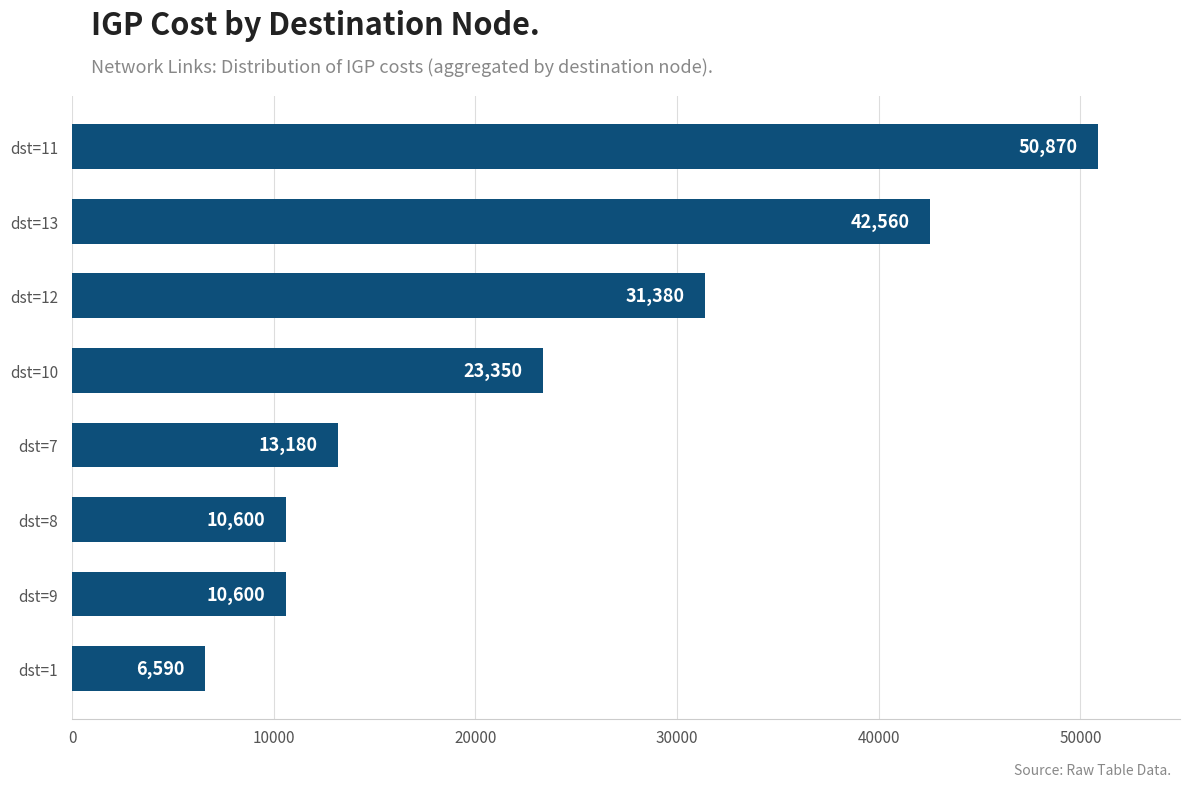

The value at dst=1 is 6590. True or false?

True